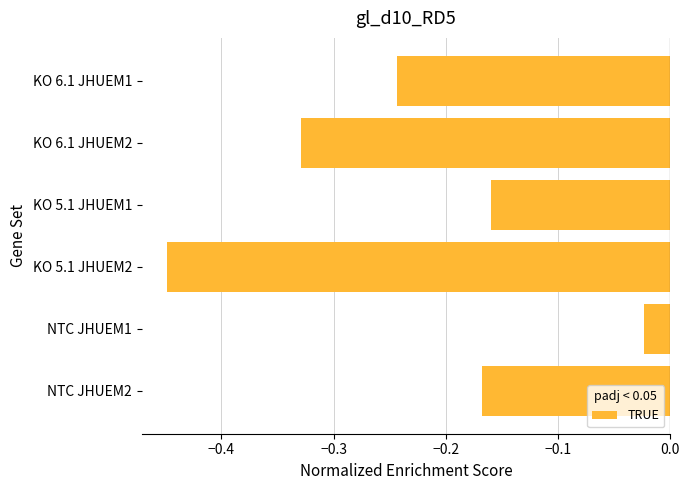

What is the change in value from KO 6.1 JHUEM2 to KO 6.1 JHUEM1?

+0.1